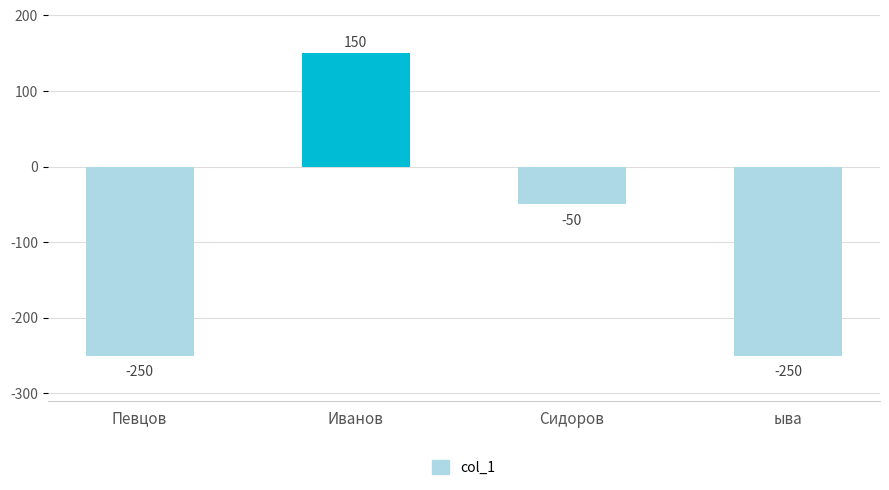

What is the maximum value shown in the chart?

150